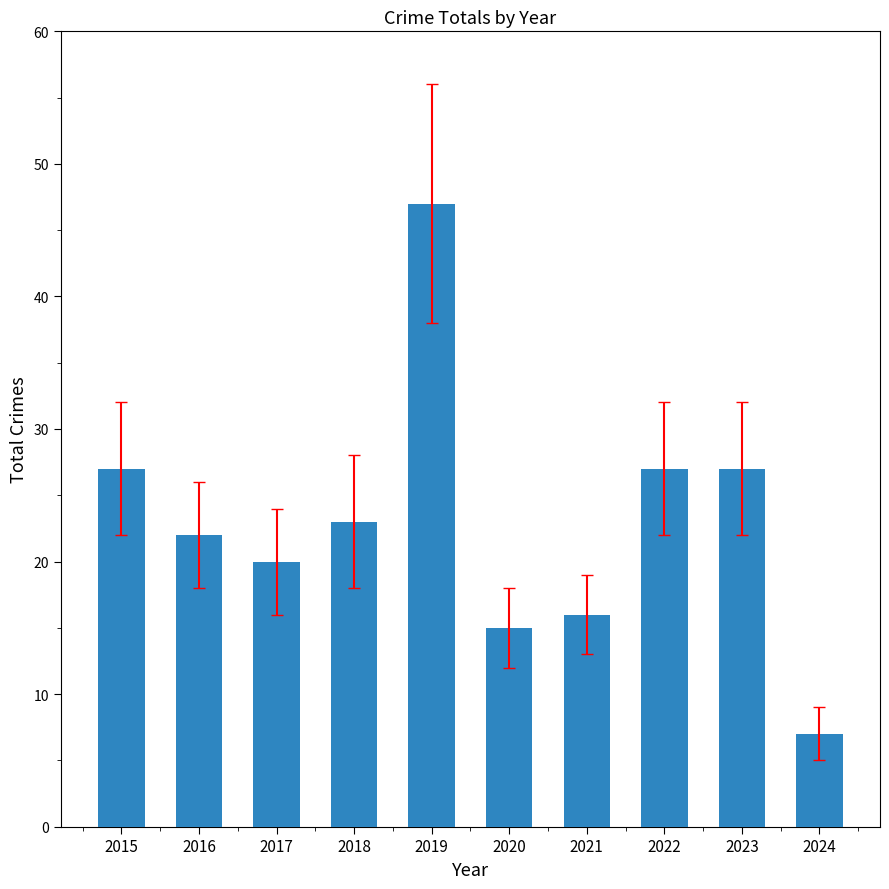

What is the average value?

23